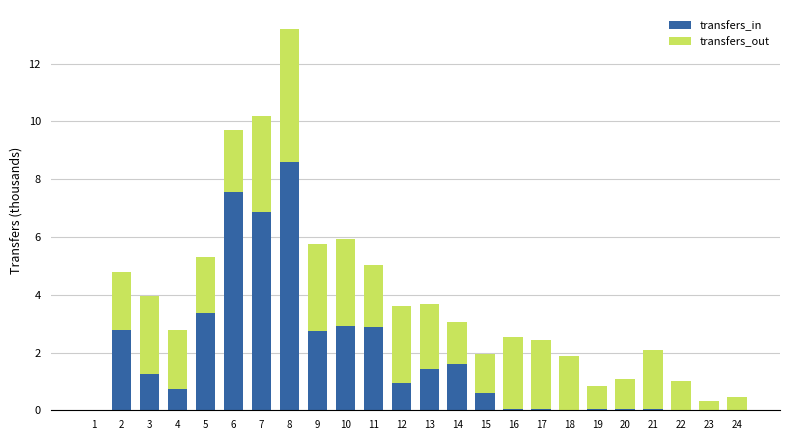

At which category is the sum across all series the highest?

8